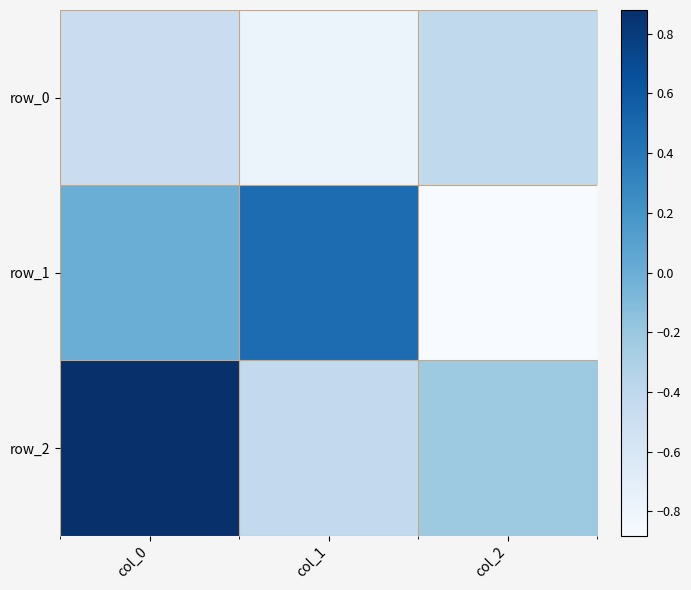

Which series has the largest total across all categories?

row_2